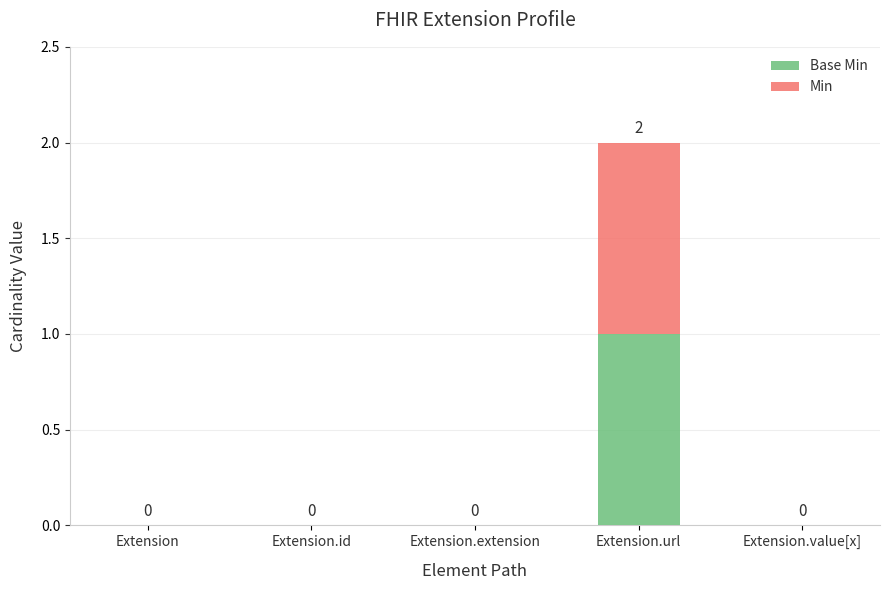

Does the chart contain stacked bars?

Yes